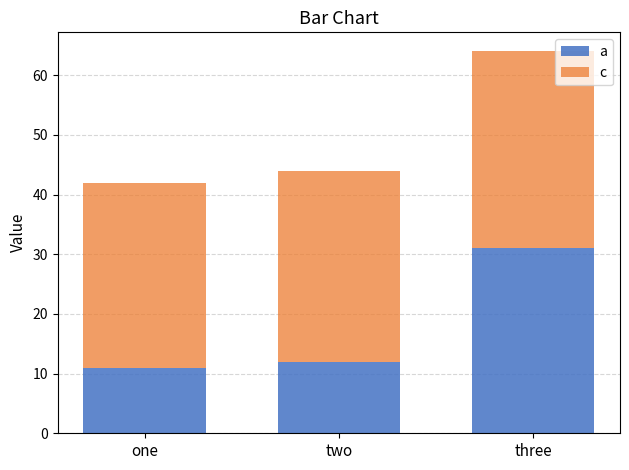

What value does the a series have at one, to the nearest 10?

10